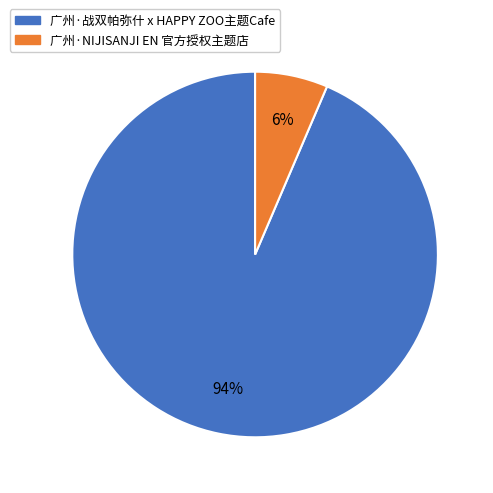

To the nearest percent, what is the combined percentage of 广州·战双帕弥什 x HAPPY ZOO主题Cafe and 广州·NIJISANJI EN 官方授权主题店?

100%